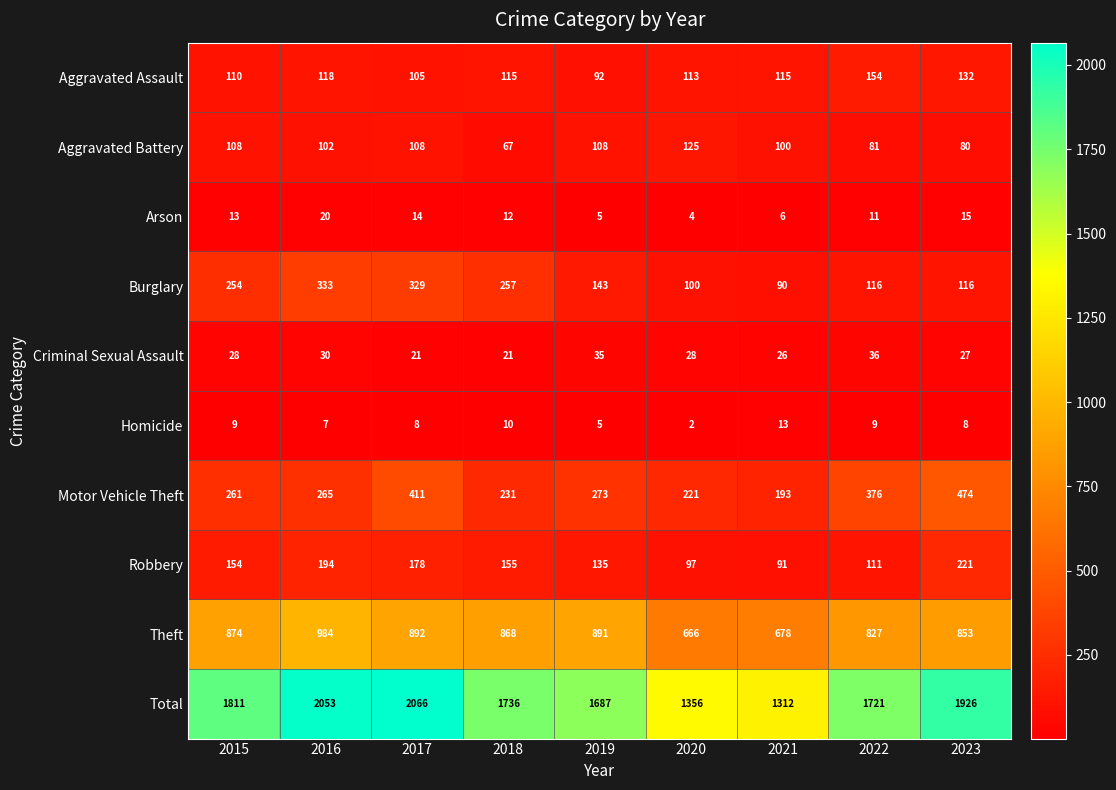

What is the lowest value of the Theft series?

666